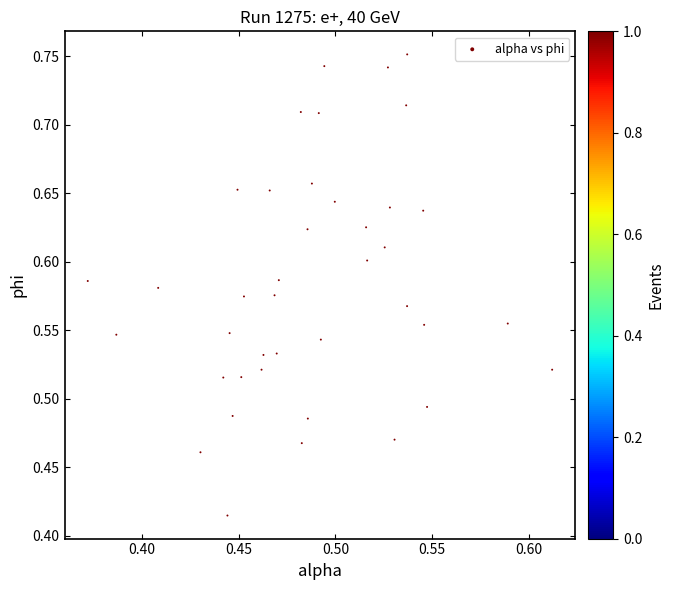

What is the range of Y values (max minus min)?

0.3